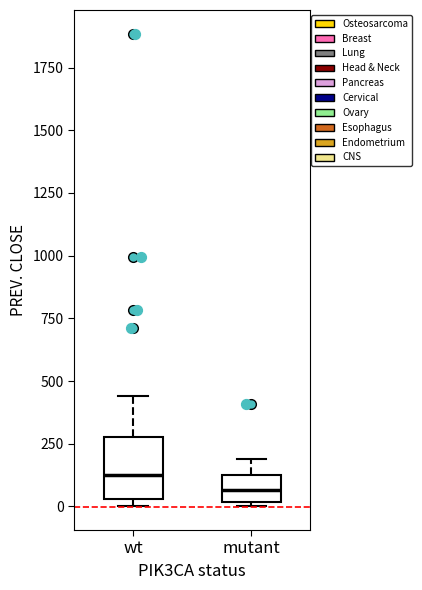

Reading left to right, transcribe this box plot: for each box, give where its median line is, the range the box spans, and where its two whiskers end, as read against the y-axis. The values are not printed on the chart, so give them approximately, as read against the axis.

wt: median 150, box 50 to 300, whiskers 0 to 450
mutant: median 50, box 0 to 100, whiskers 0 (just below the box's lower edge) to 200